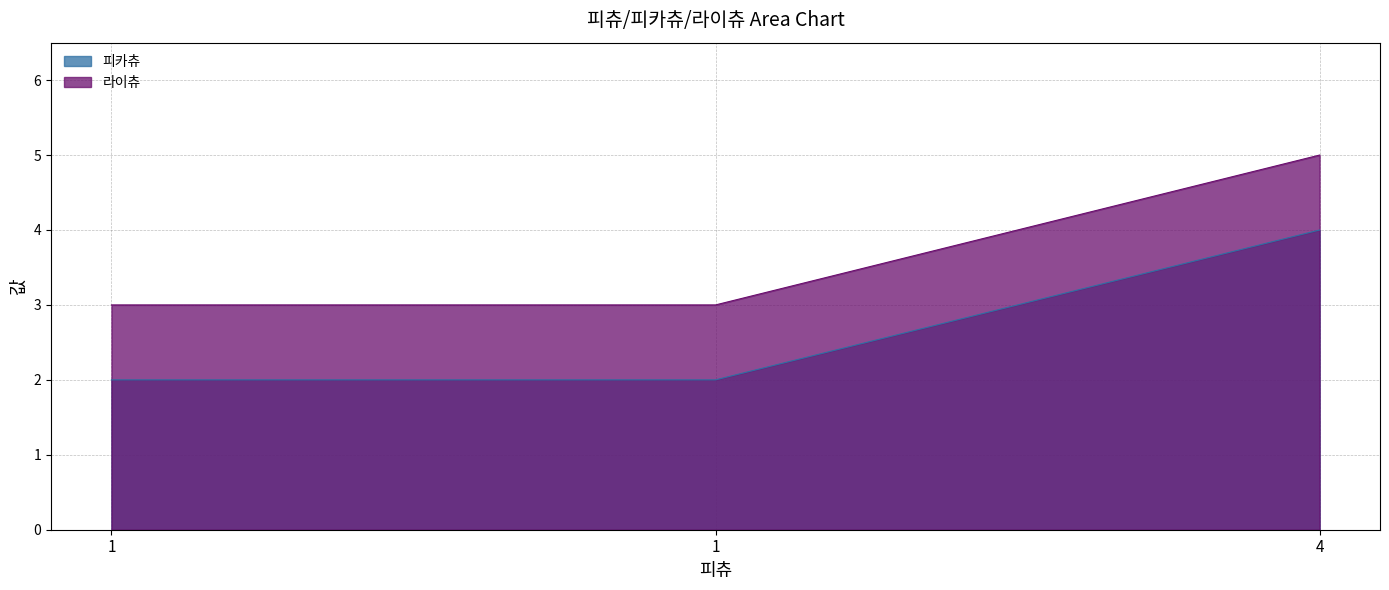

List the series in order of their peak value, lowest first.

피카츄, 라이츄